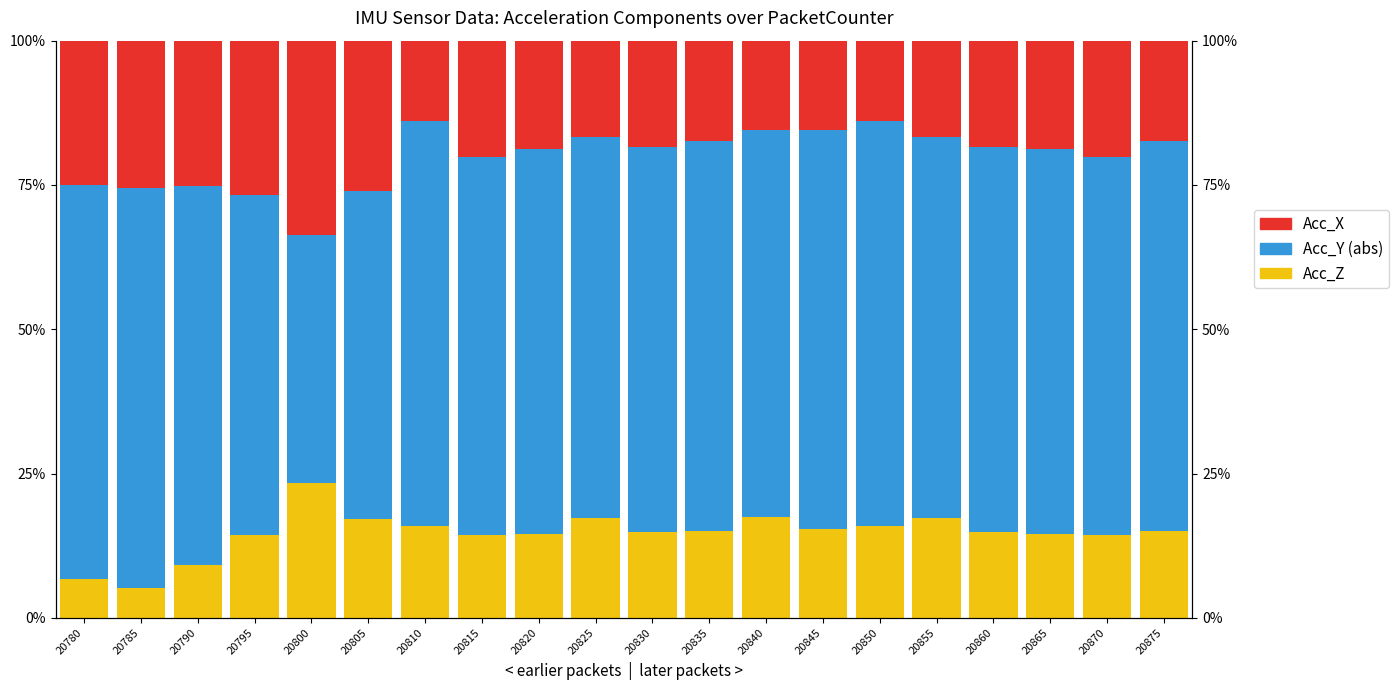

Reading left to right, transcribe all the data shown in this chart.

Acc_Z: 6.7	5.1	9.1	14.3	23.4	17.1	15.9	14.3	14.4	17.3	14.9	15.1	17.4	15.3	15.9	17.3	14.9	14.4	14.3	15.1
Acc_Y: 68.3	69.3	65.7	59.0	42.9	56.9	70.1	65.6	66.7	66.0	66.6	67.6	67.1	69.2	70.1	66.0	66.6	66.7	65.6	67.6
Acc_X: 25.0	25.6	25.3	26.8	33.7	26.0	13.9	20.1	18.8	16.7	18.4	17.3	15.5	15.4	13.9	16.7	18.4	18.8	20.1	17.3